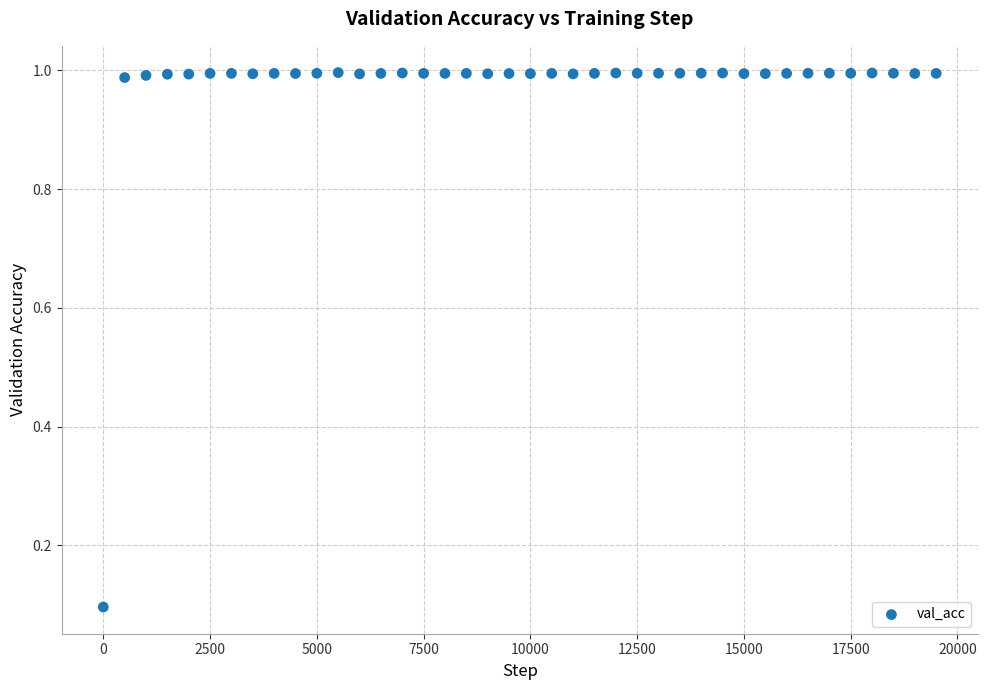

What is the range of X values (max minus min)?

19500.0